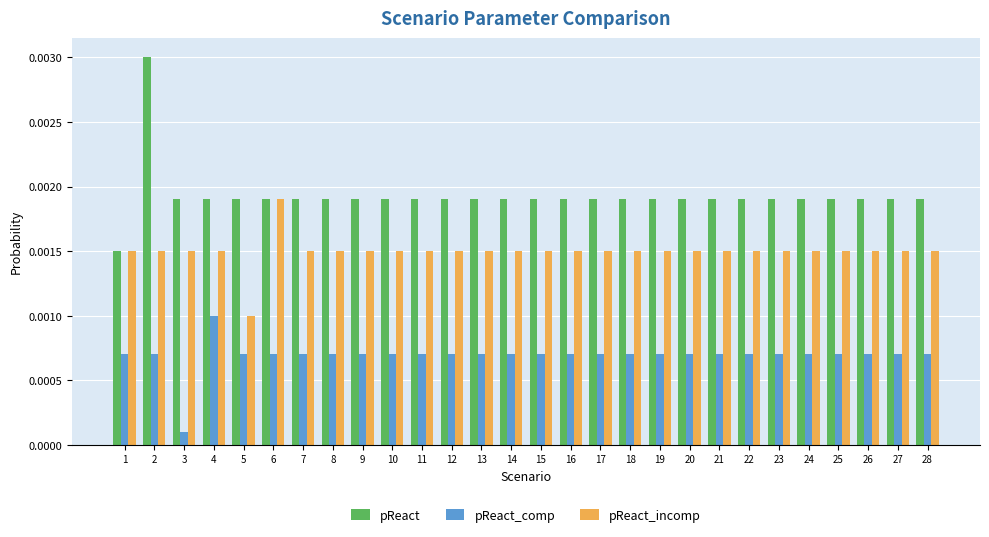

Which series has the largest total across all categories?

pReact